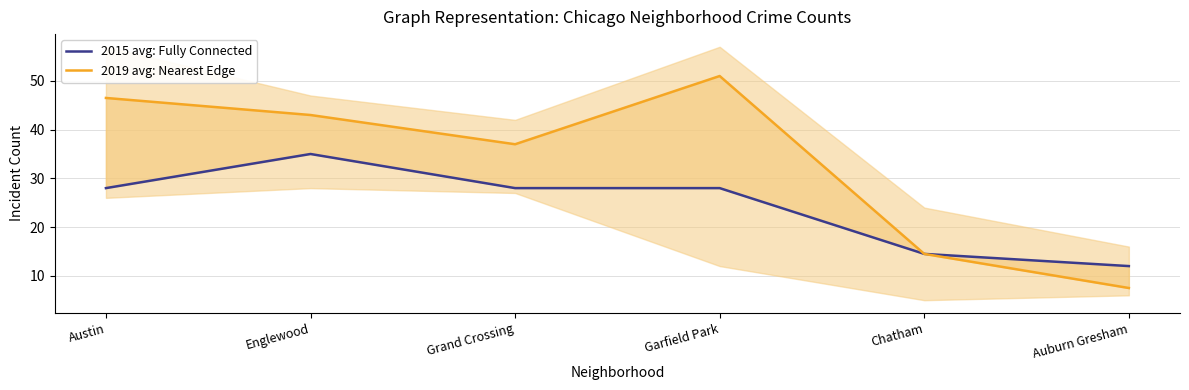

What are all the series names shown in the legend?

2015 avg: Fully Connected, 2019 avg: Nearest Edge